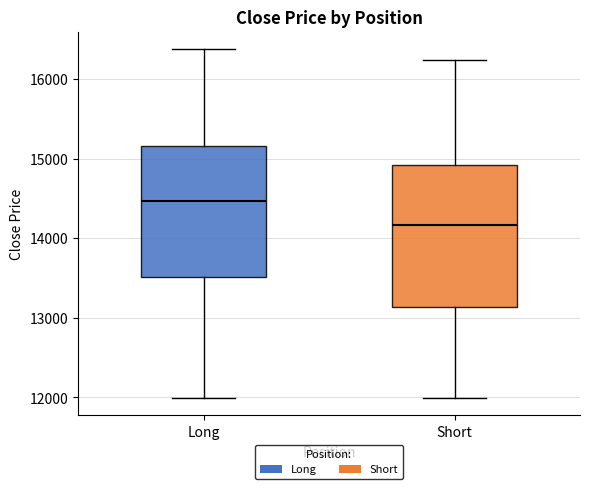

Where does the upper whisker of the box for Long end on the y-axis? The values are not printed on the chart, so give them approximately, as read against the axis.

16400